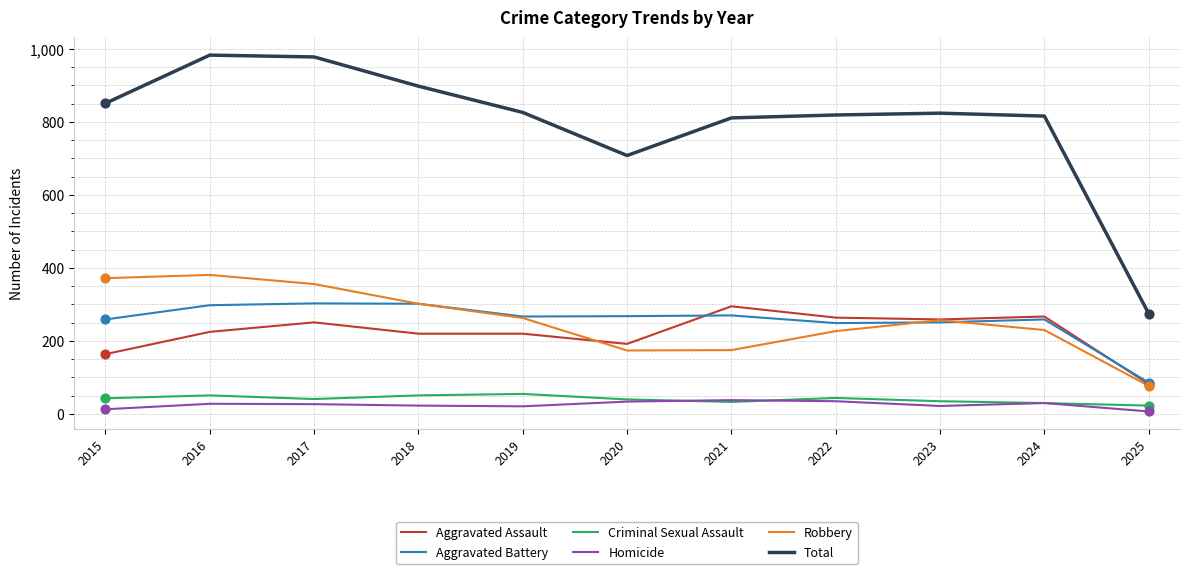

Which series has the largest total across all categories?

Total